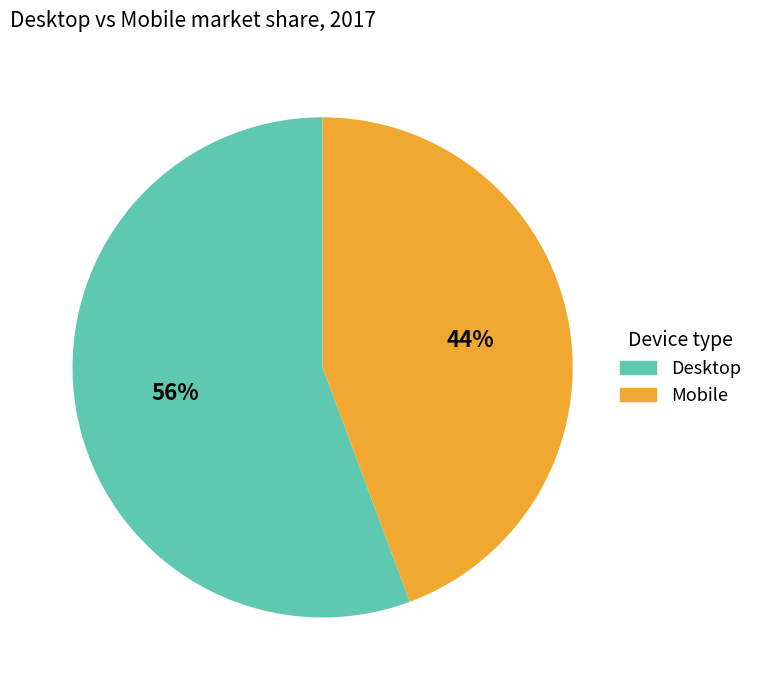

What is the ratio of the value at Mobile to the value at Desktop?

0.8